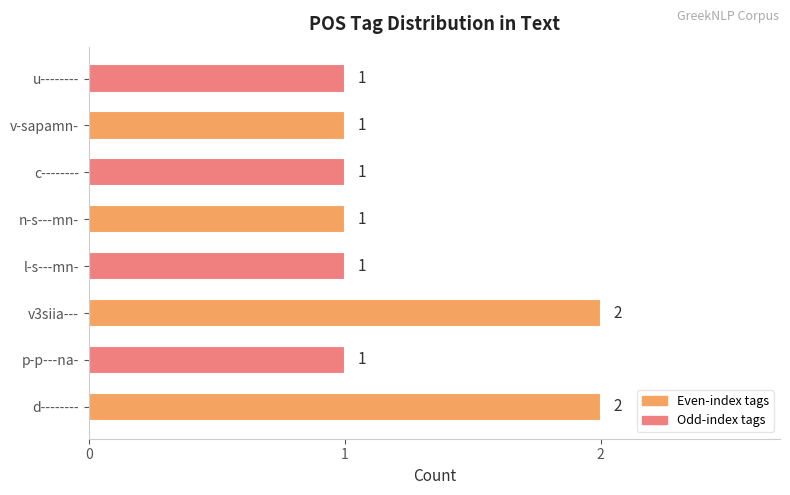

The value at d-------- is 1. True or false?

False